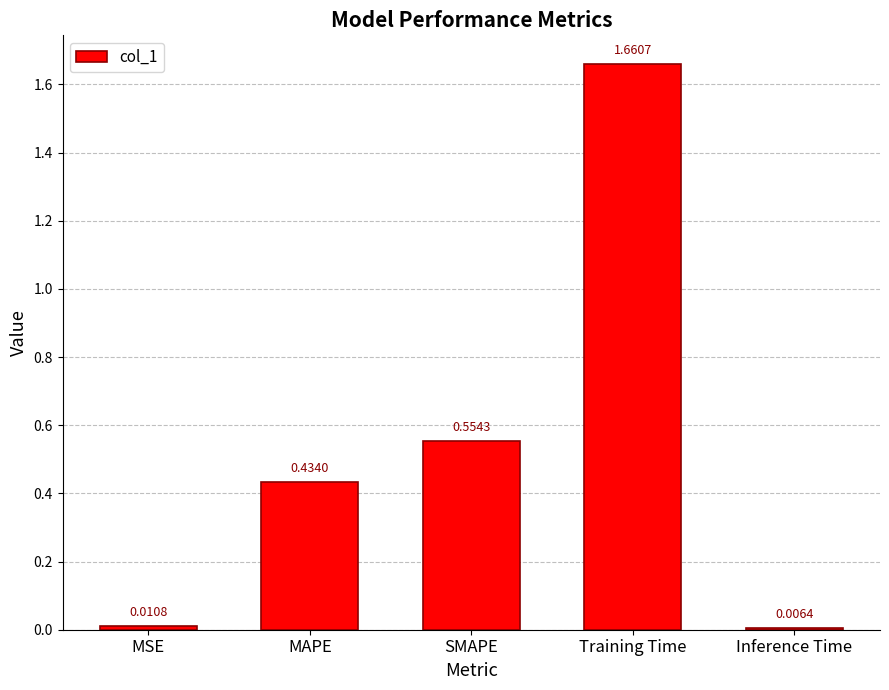

Which has a higher value, Inference Time or Training Time?

Training Time